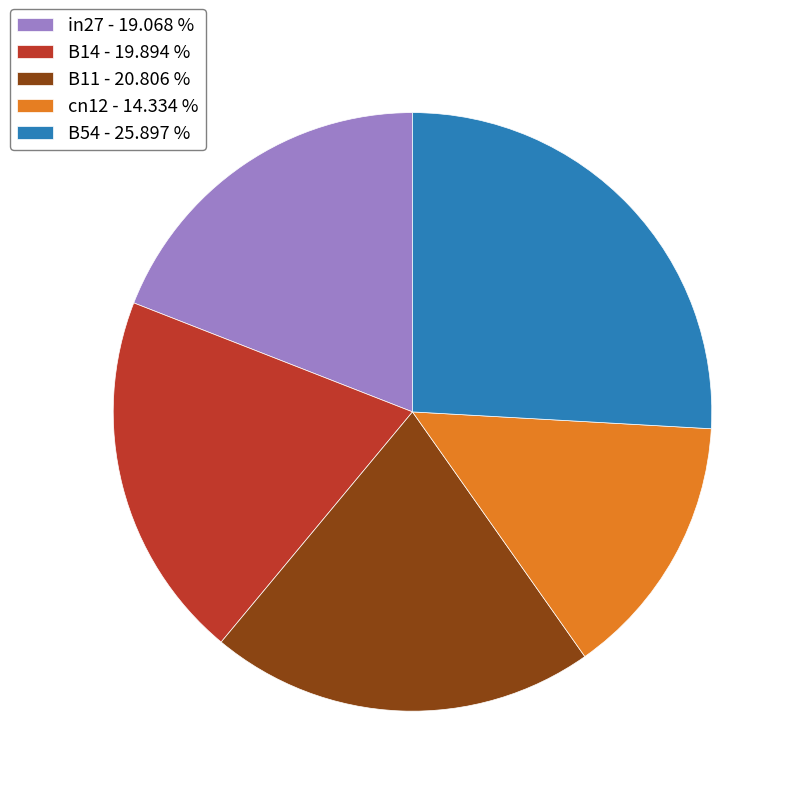

Between cn12 and B11, which is larger?

B11